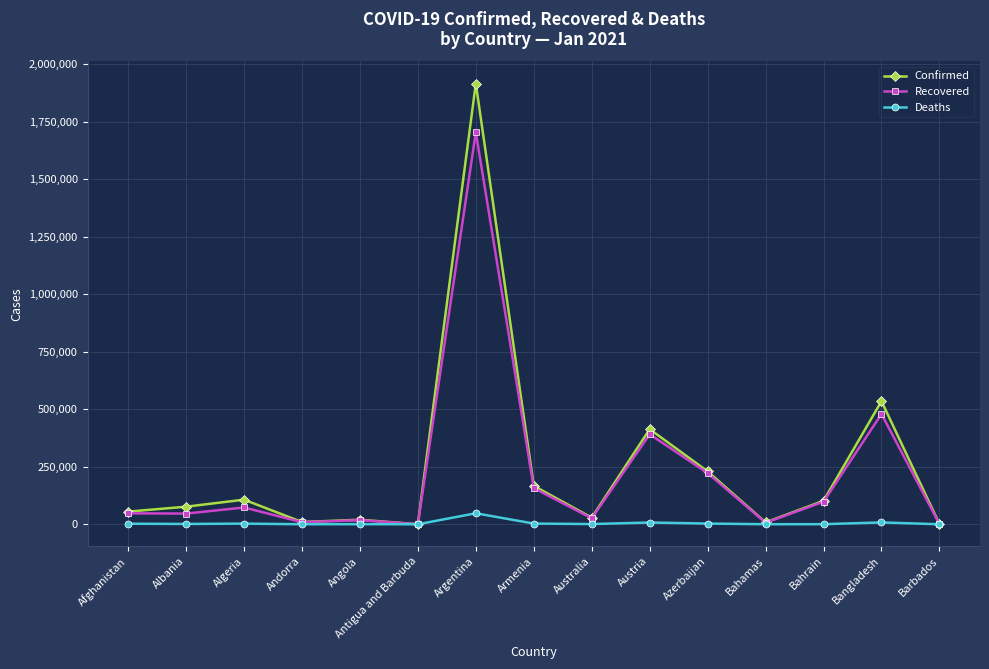

What is the label of the 1st point from the left?

Afghanistan